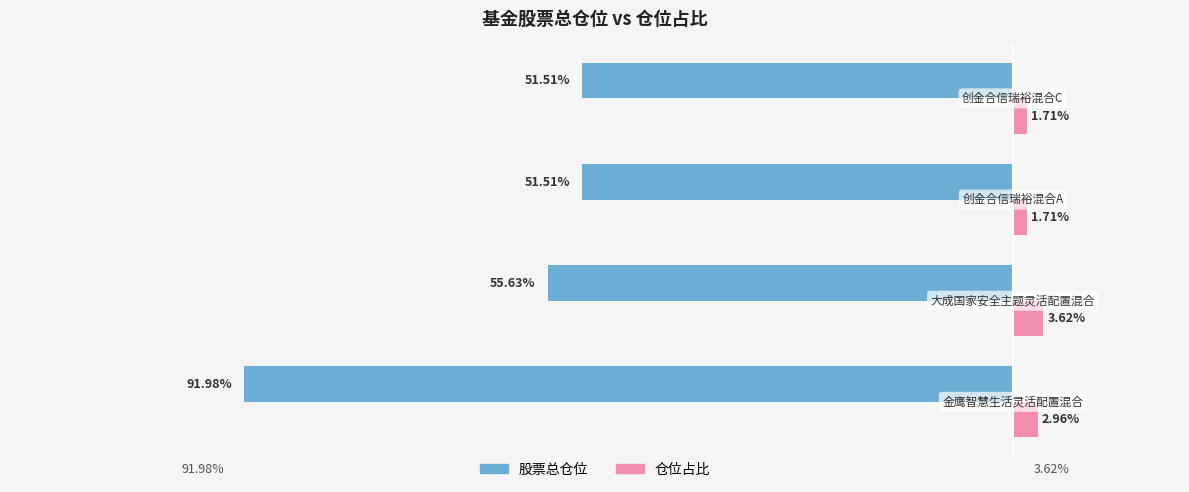

Which series has the widest spread of values?

股票总仓位